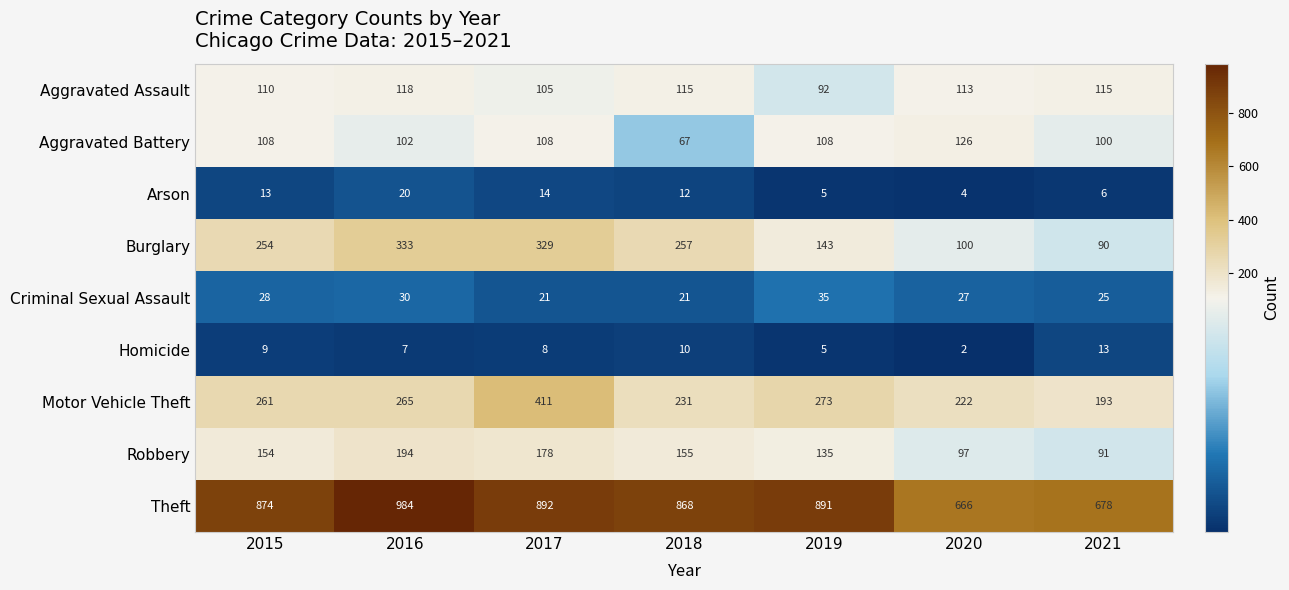

What is the sum of all Burglary values?

1506